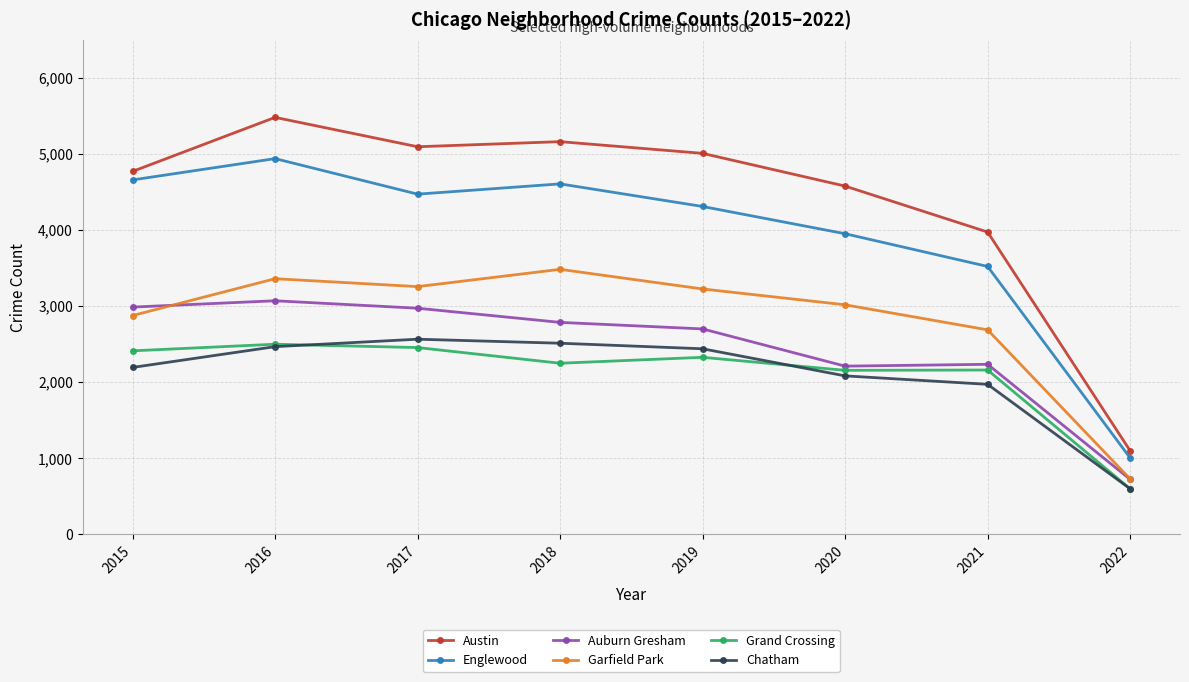

The Auburn Gresham series shows 3071 at 2016. True or false?

True